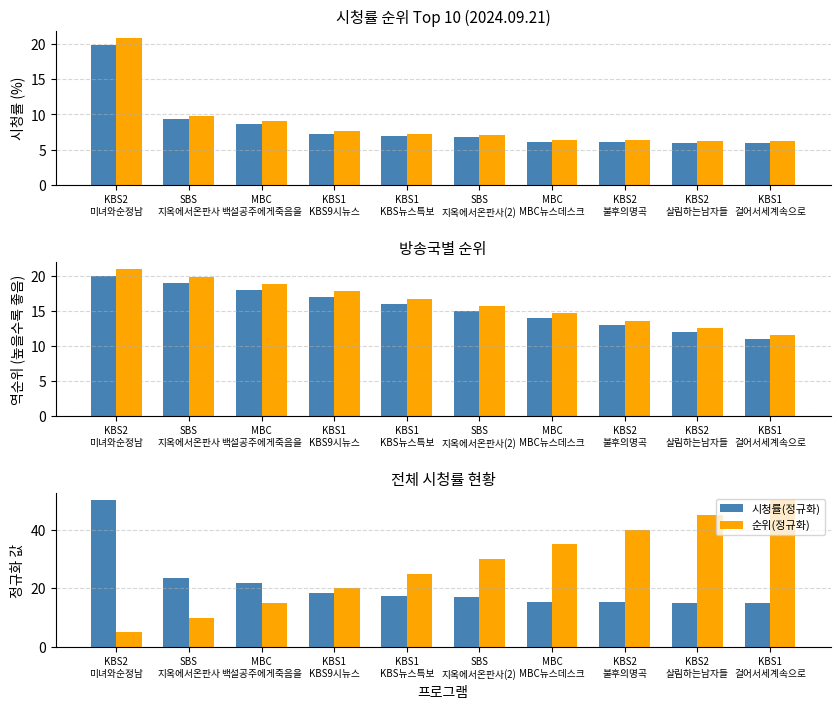

What is the label of the 5th bar from the left?

KBS1
KBS뉴스특보